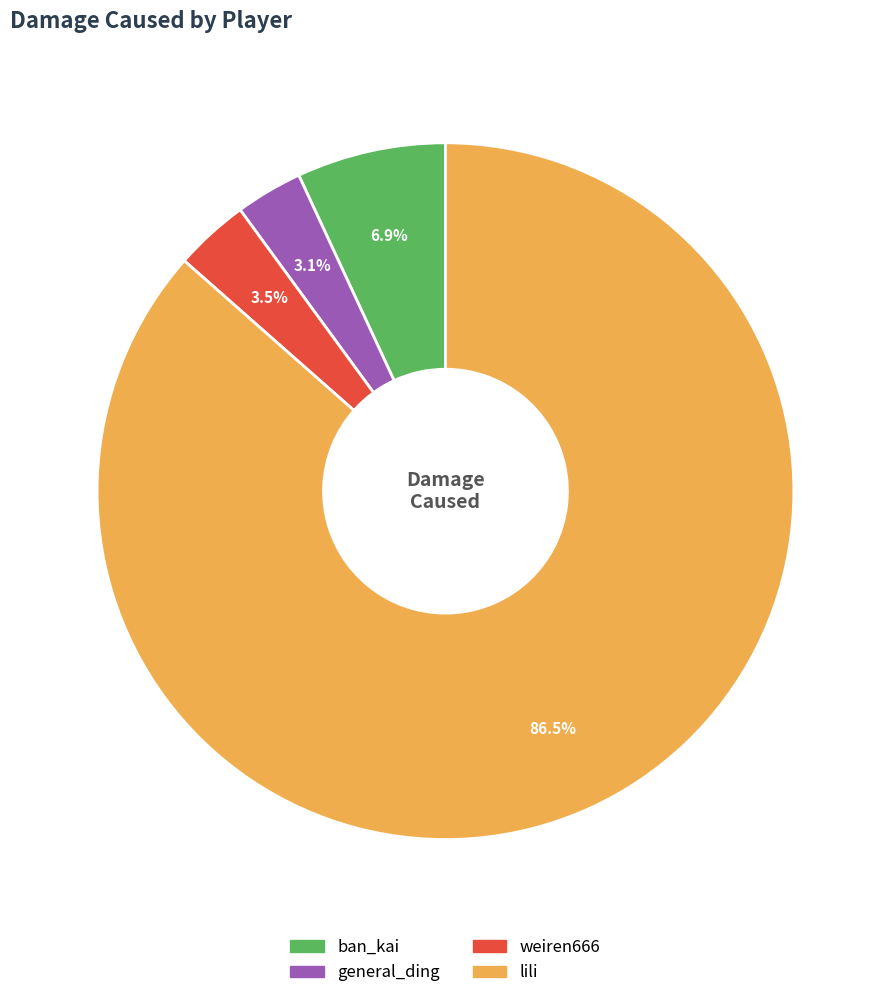

Which slice represents more than half of the pie?

lili